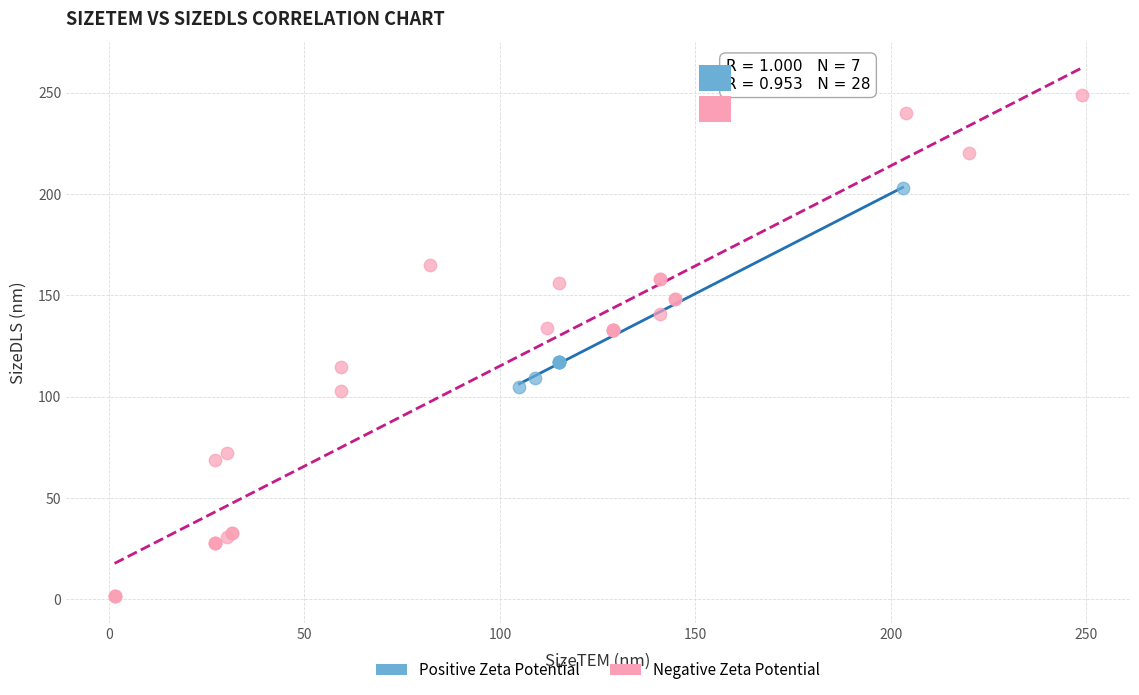

Which series contains the highest Y value?

Negative Zeta Potential